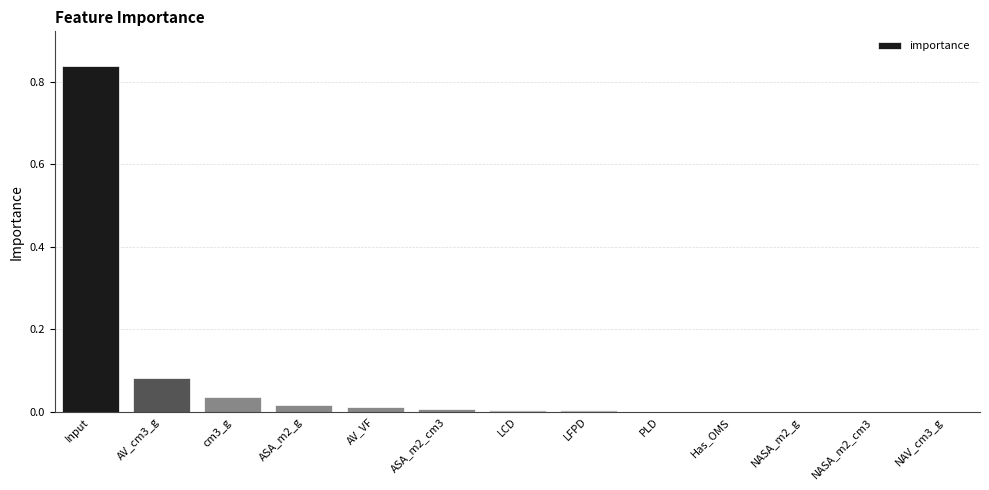

What is the change in value from Input to NASA_m2_cm3?

-0.8